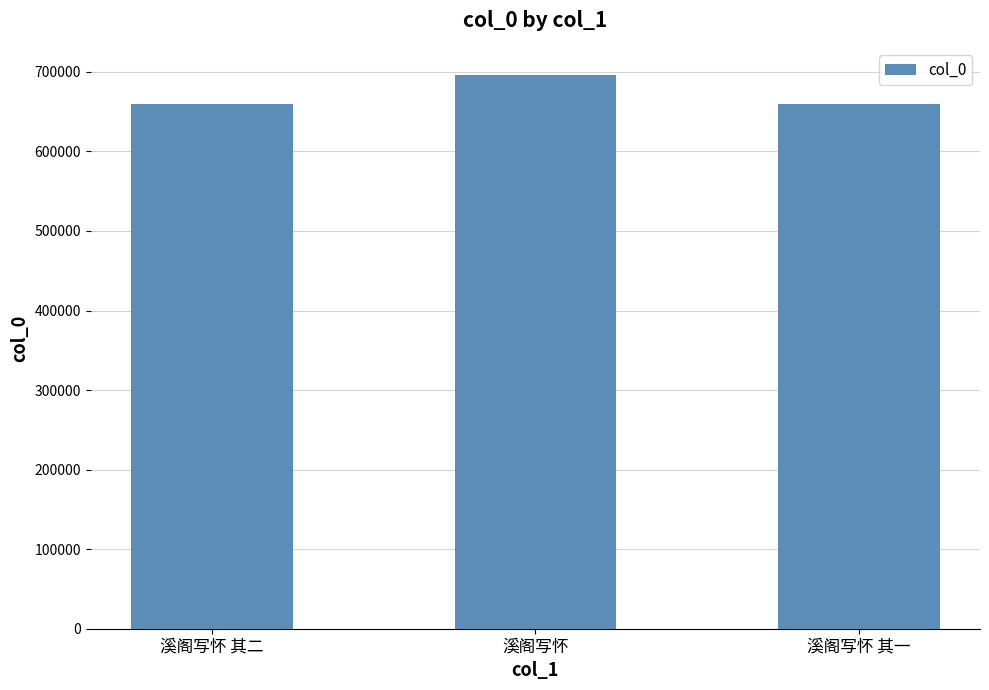

Does the chart contain any negative values?

No